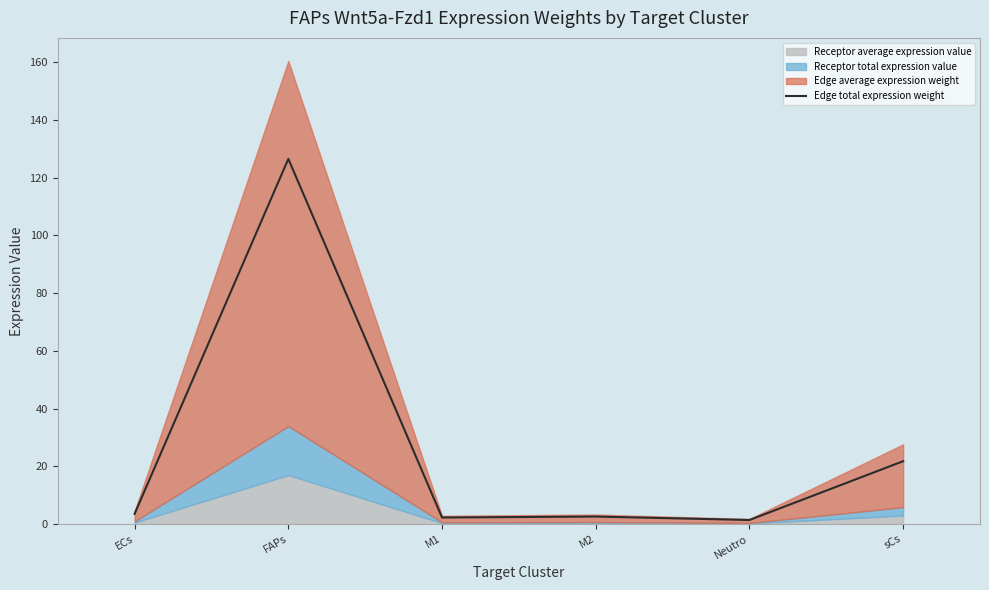

What is the label of the 4th point from the right?

M1